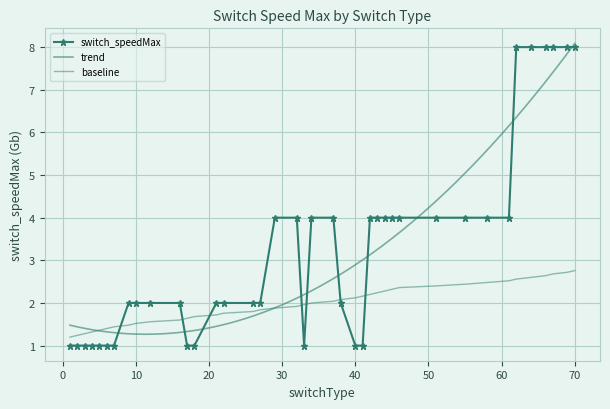

Count the number of categories in the chart.

40